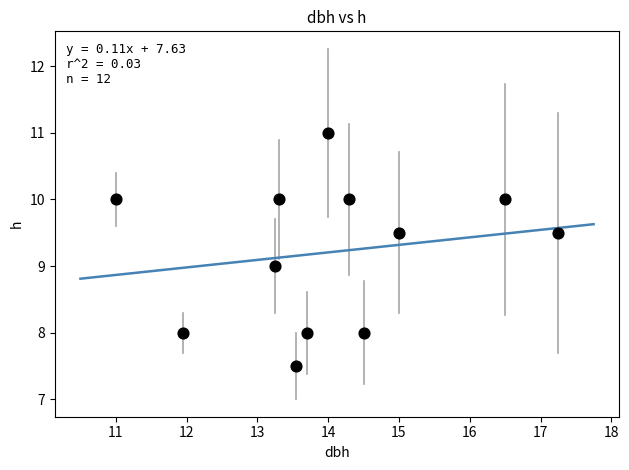

What is the range of X values (max minus min)?

6.2